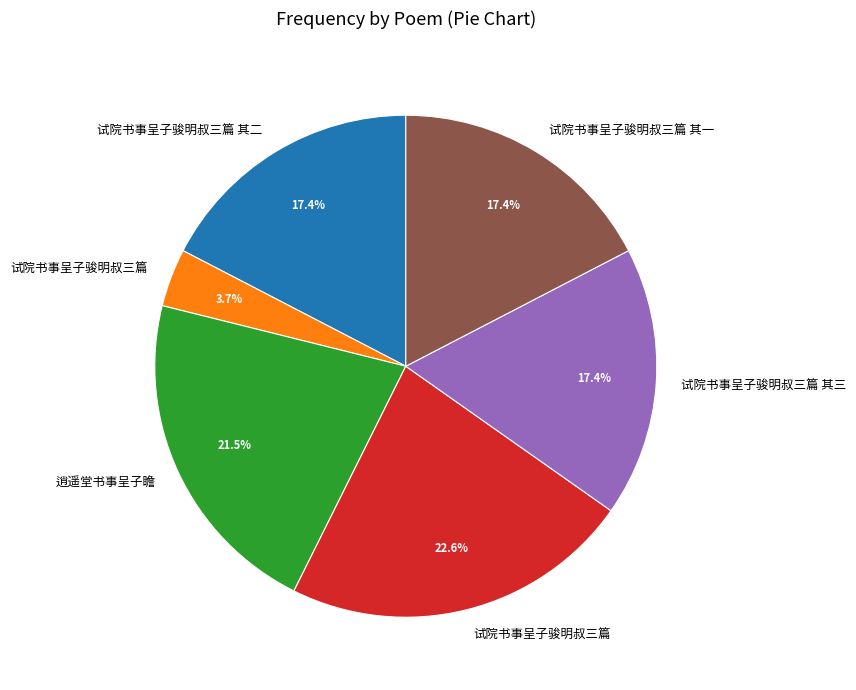

To the nearest percent, what is the average slice percentage?

17%